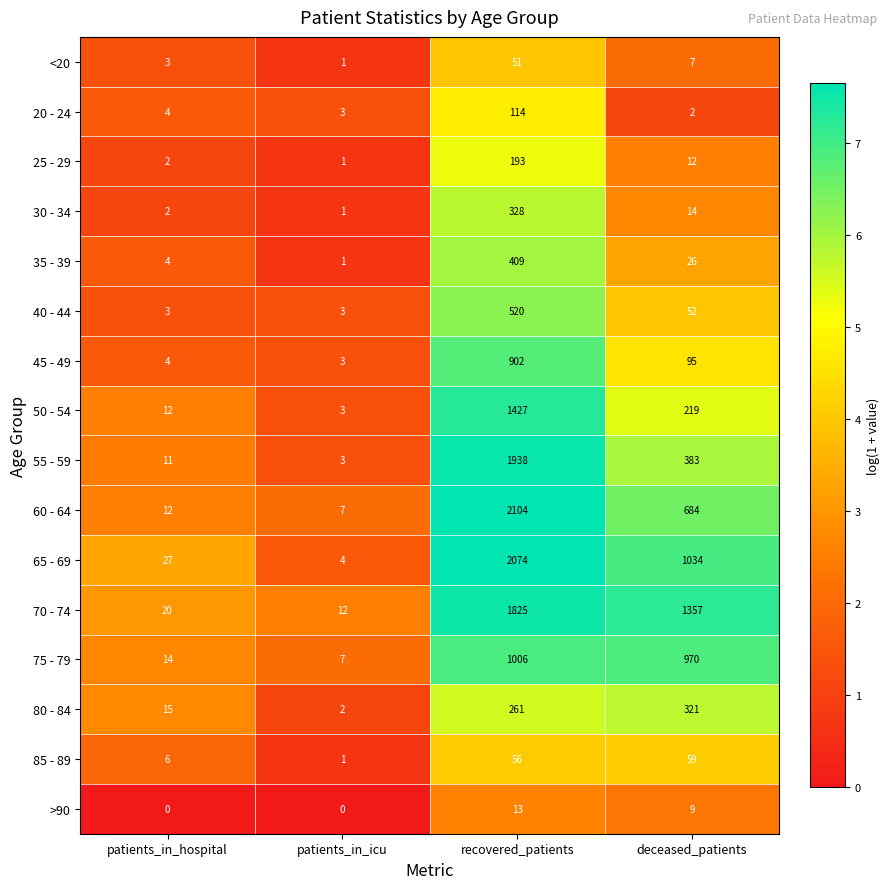

List the labels in order of 50 - 54 value, largest first.

recovered_patients, deceased_patients, patients_in_hospital, patients_in_icu